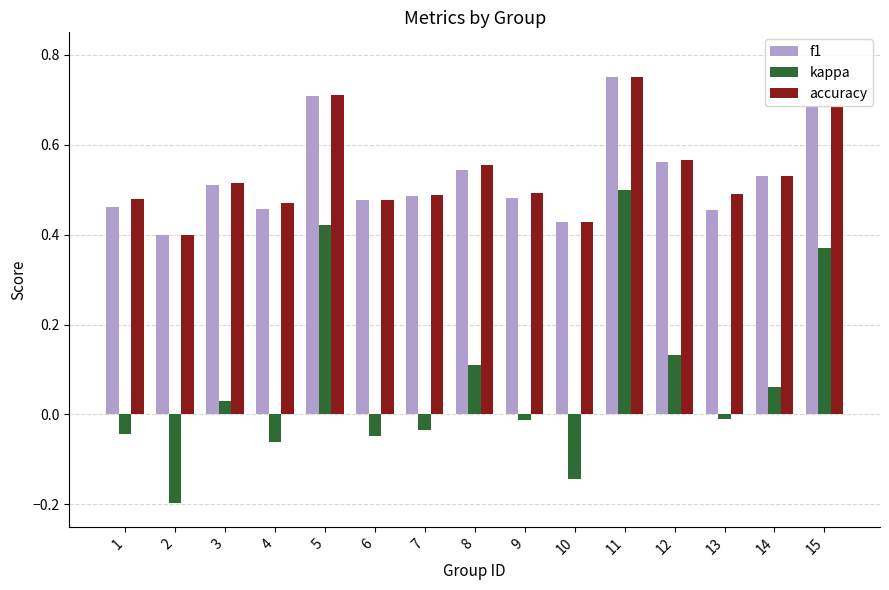

At which category does the chart reach its peak across all series?

11